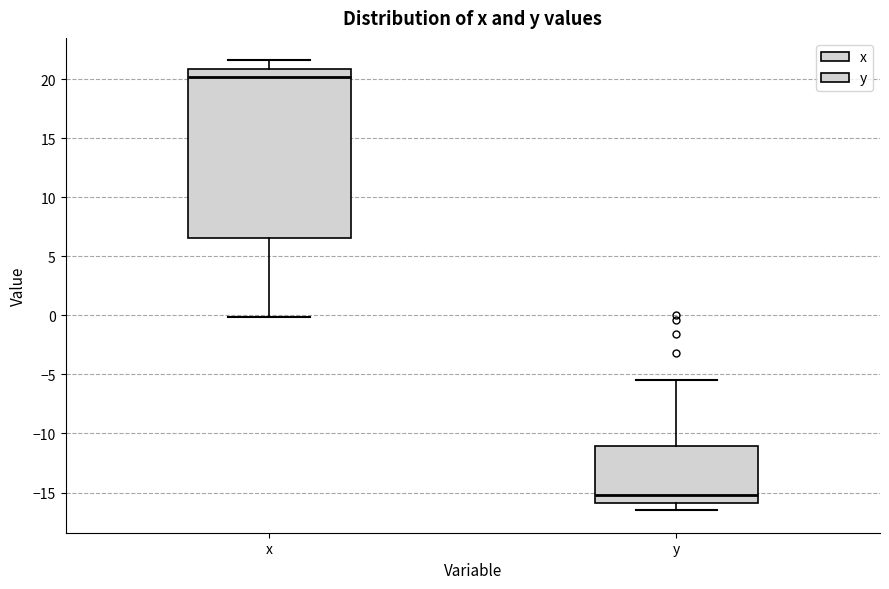

Reading left to right, transcribe this box plot: for each box, give where its median line is, the range the box spans, and where its two whiskers end, as read against the y-axis. The values are not printed on the chart, so give them approximately, as read against the axis.

x: median 20.0, box 6.5 to 21.0, whiskers 0.0 to 21.5
y: median -15.0, box -16.0 to -11.0, whiskers -16.5 to -5.5